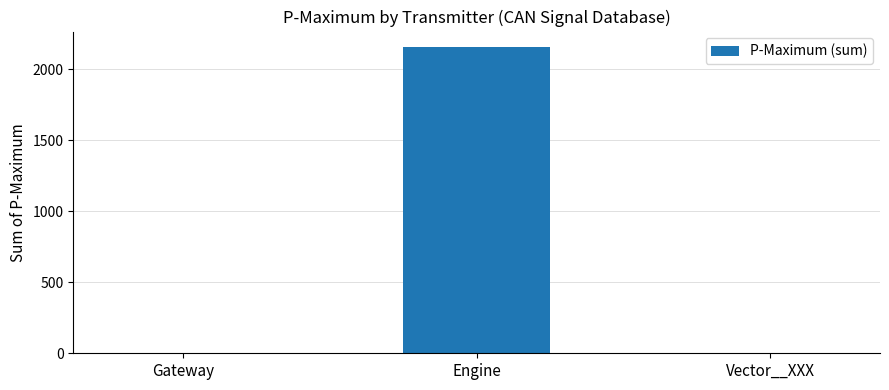

The value at Engine is 2159. True or false?

True